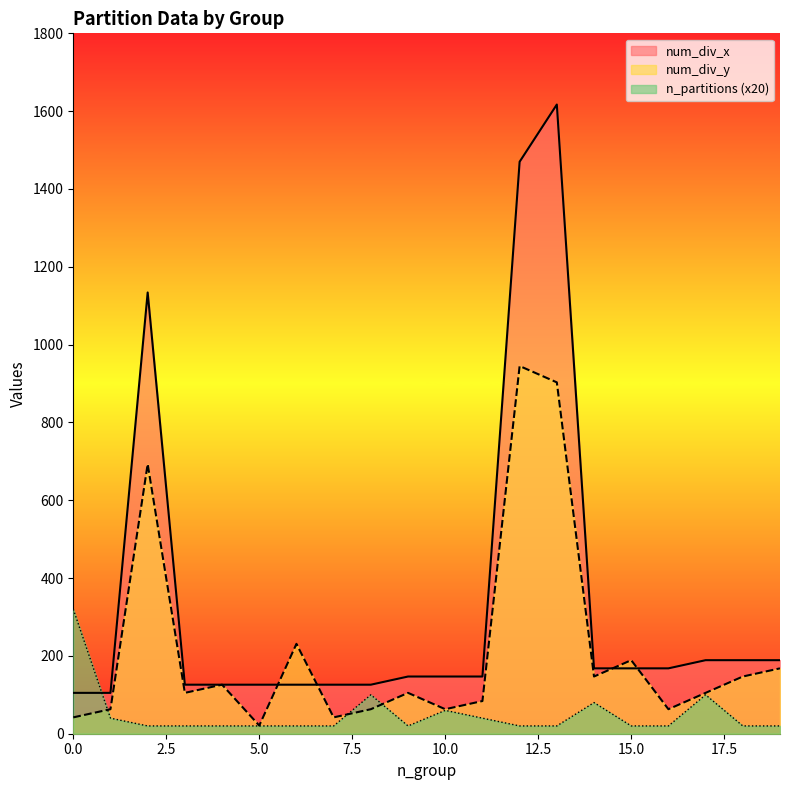

Does the chart have visible grid lines?

No